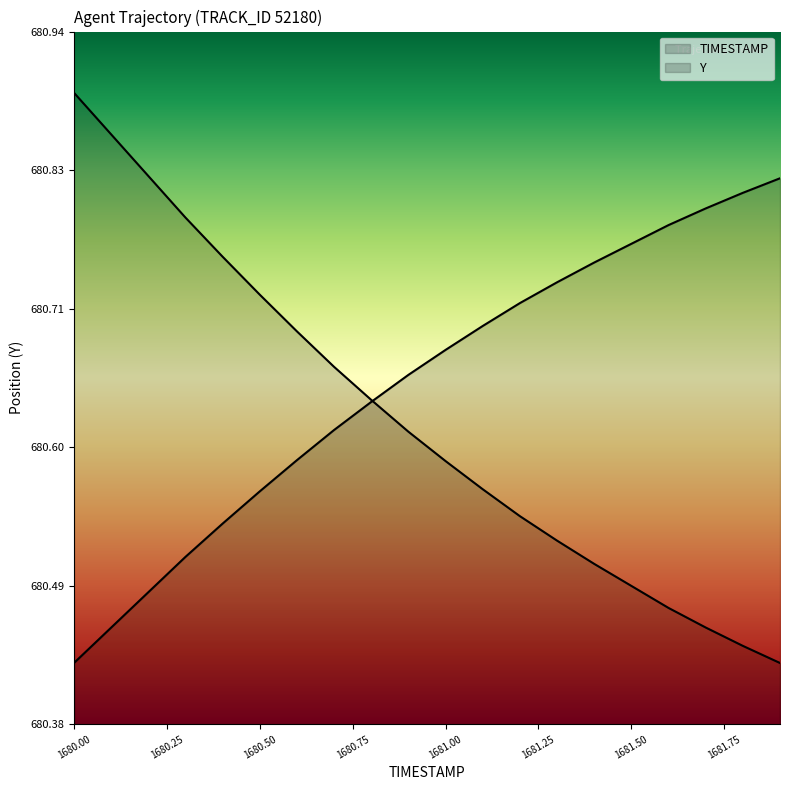

The value of TIMESTAMP at 1681.7 is 1148.9. True or false?

False